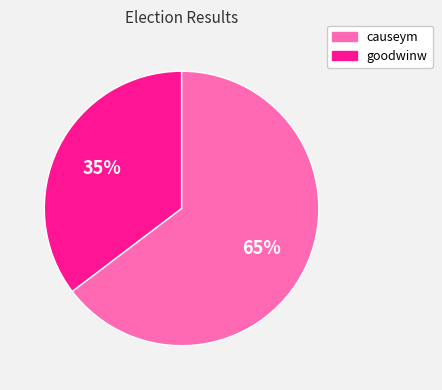

Which slice is the smallest?

goodwinw